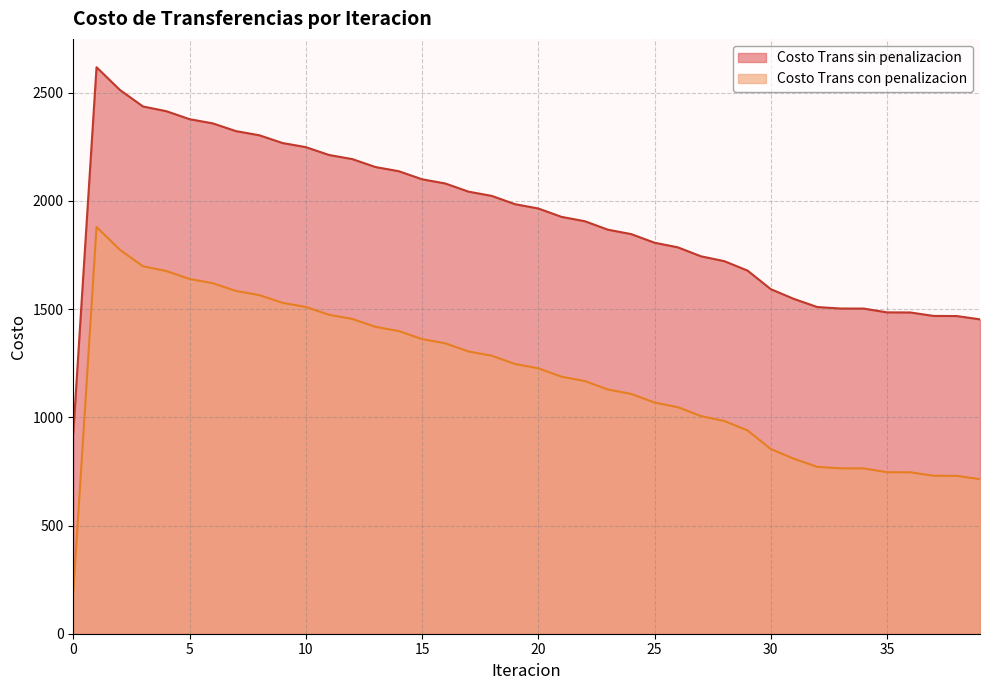

In Costo Trans con penalizacion, how many points are higher than both neighbors (excluding endpoints)?

1